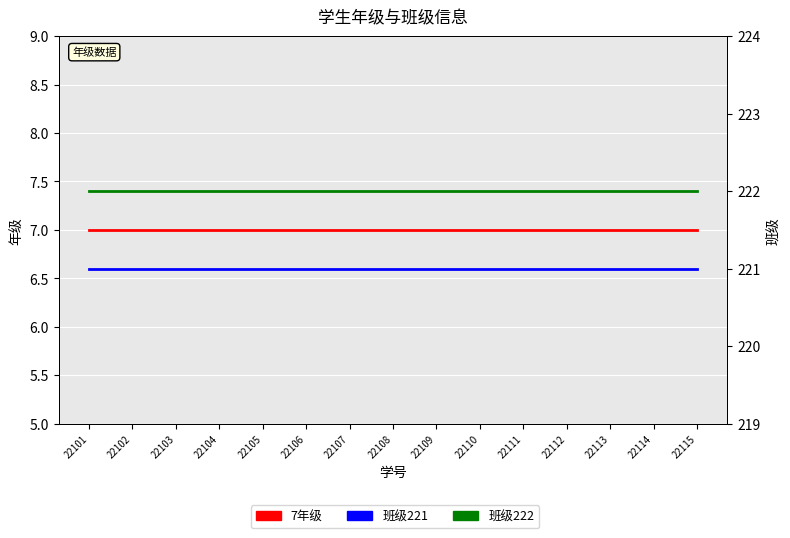

The 班级222 series shows 148 at 22103. True or false?

False